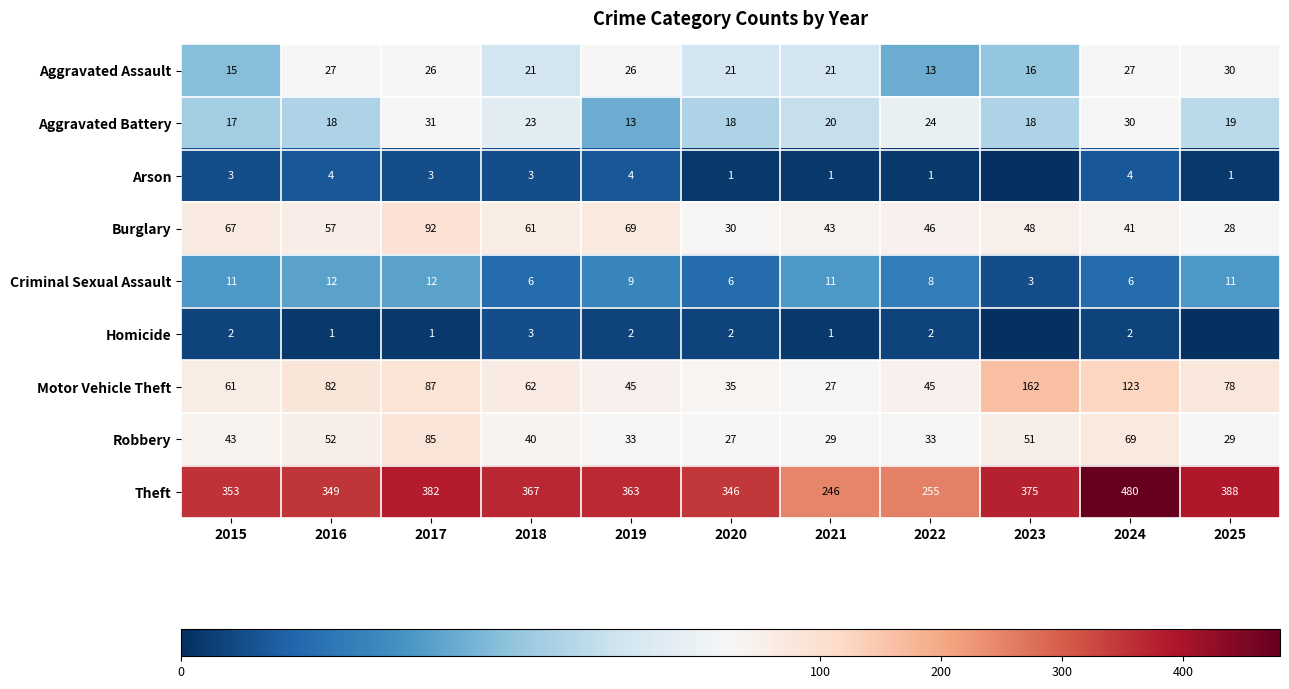

How many Criminal Sexual Assault values are between 6 and 11?

8